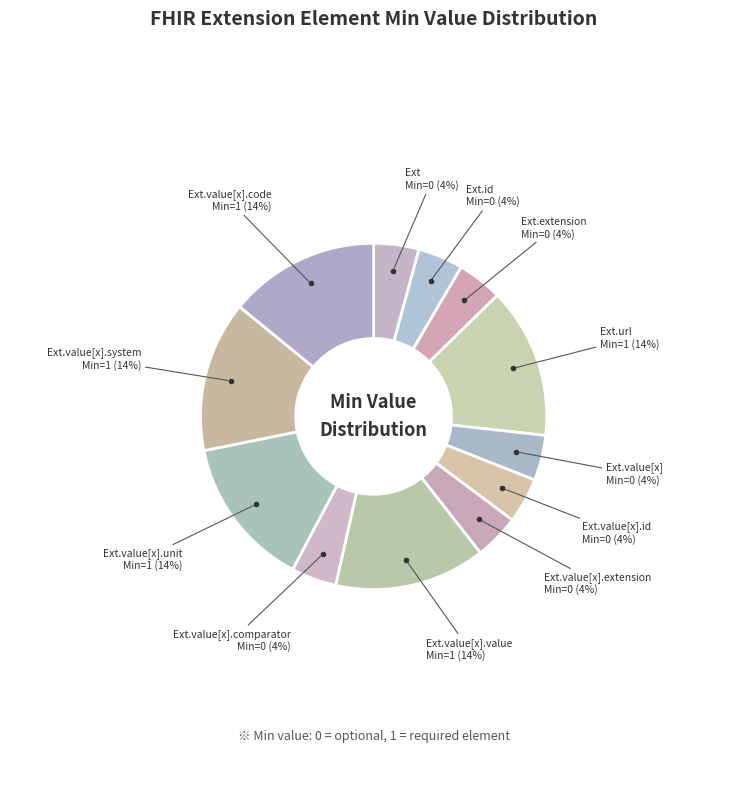

Rank the categories by value from highest to lowest.

Extension.url, Extension.value[x].value, Extension.value[x].unit, Extension.value[x].system, Extension.value[x].code, Extension, Extension.id, Extension.extension, Extension.value[x], Extension.value[x].id, Extension.value[x].extension, Extension.value[x].comparator